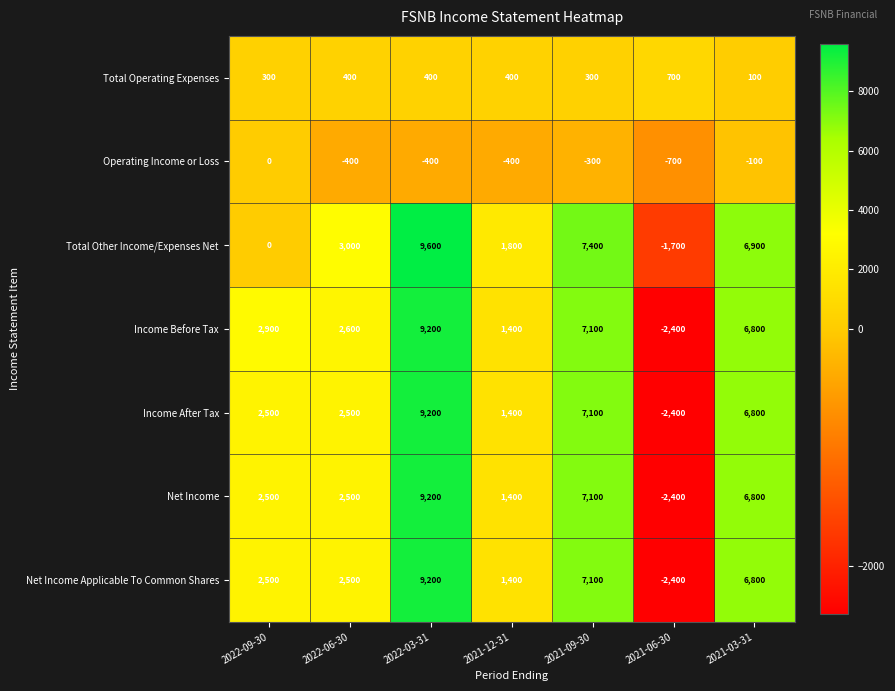

What is the difference between the Operating Income or Loss values at 2022-09-30 and 2021-12-31?

400